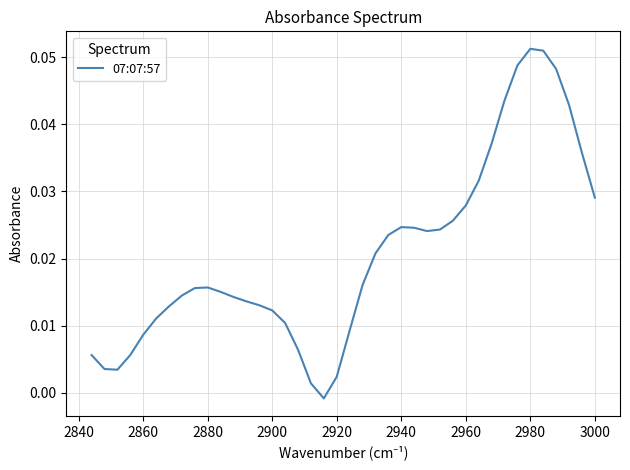

True or false: the data has more than 1 interior local peaks.

True